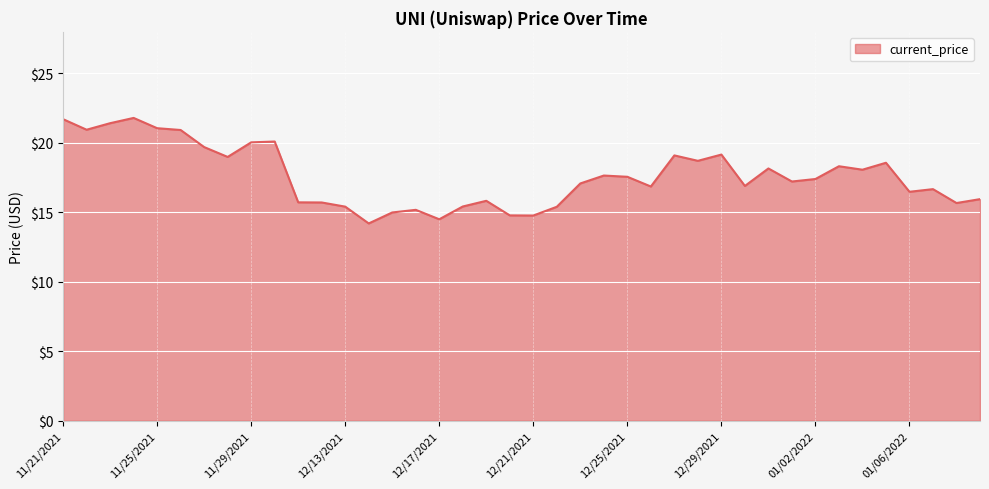

What is the difference between the maximum and minimum values?

7.6